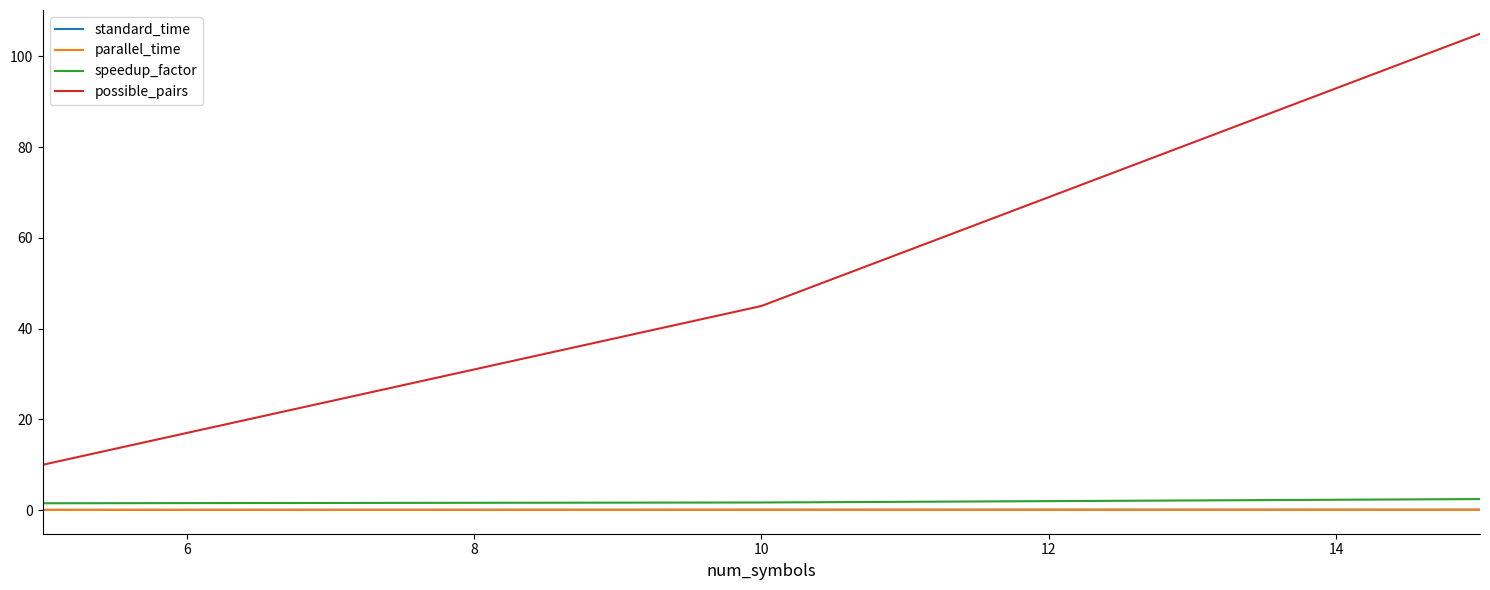

Which series has the widest spread of values?

possible_pairs